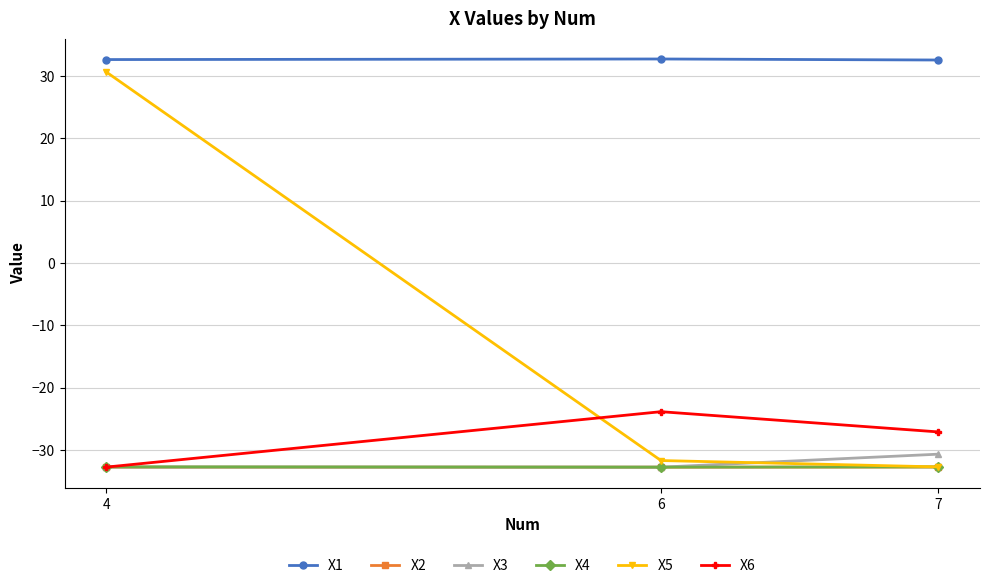

What is the approximate value of X4 at 4?

-32.7